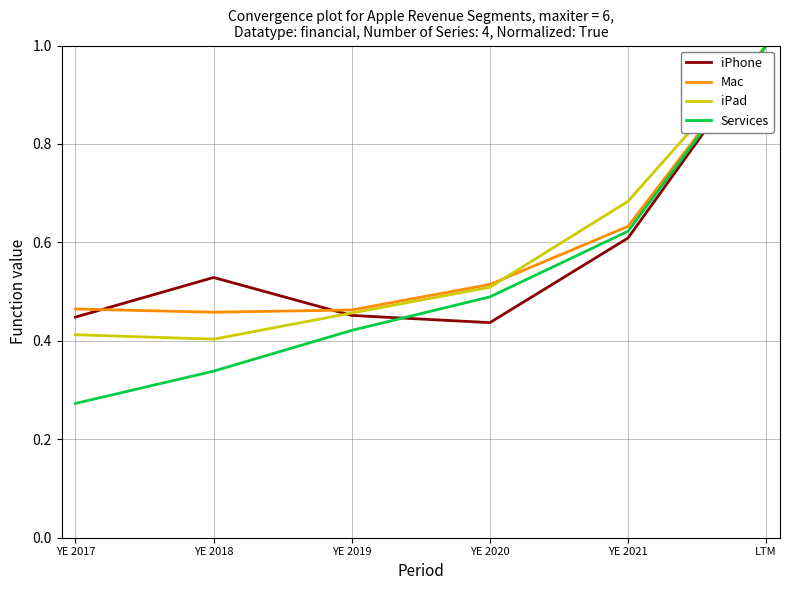

Which series has the largest total across all categories?

Mac